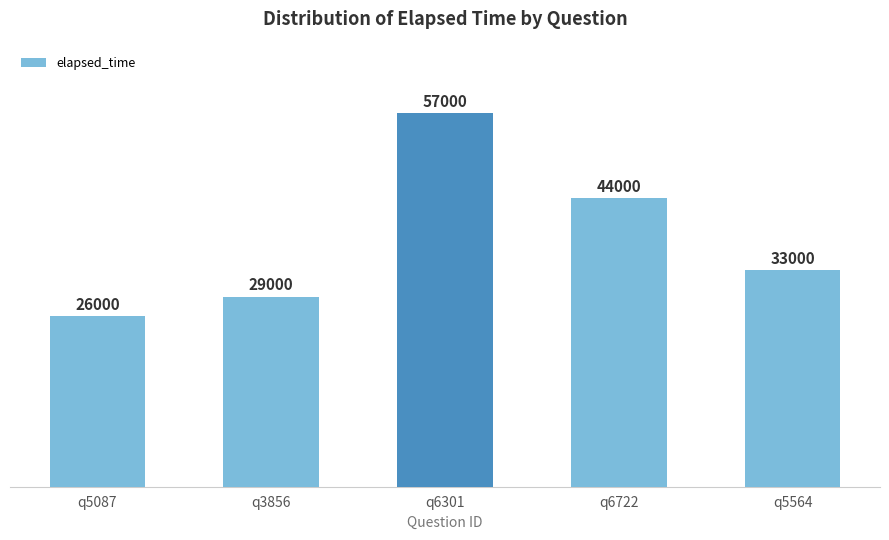

How many data points are less than 33000?

2